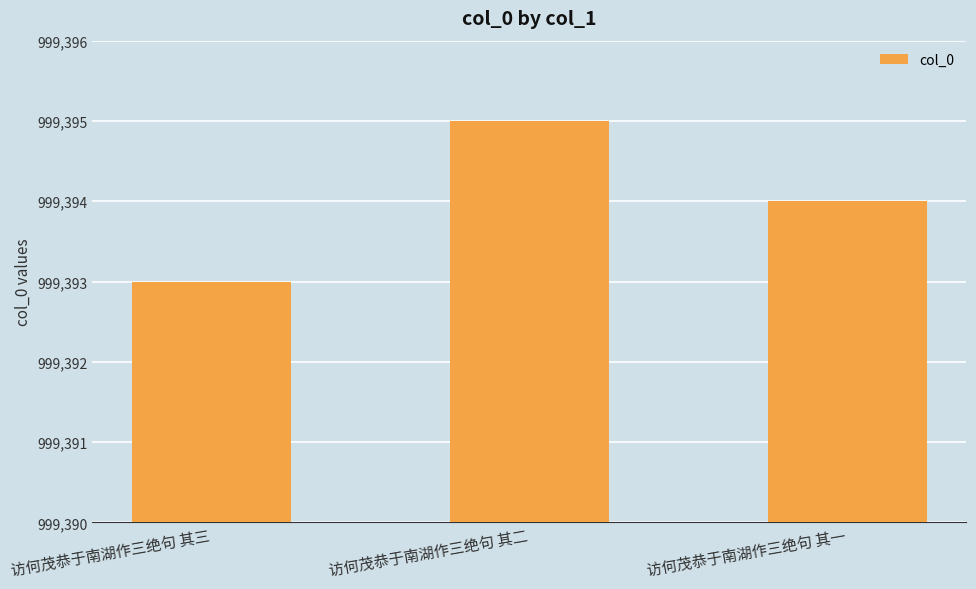

What is the label of the 1st bar from the right?

访何茂恭于南湖作三绝句 其一